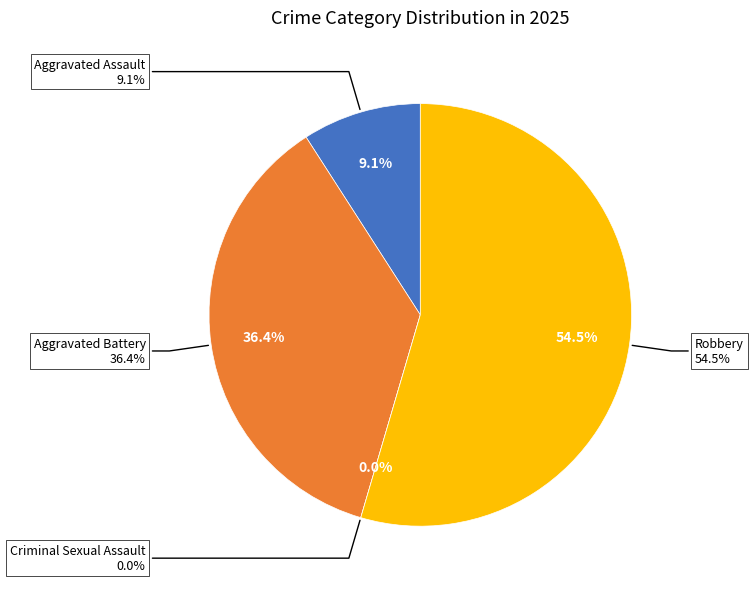

What is the smallest slice in the pie chart?

Criminal Sexual Assault